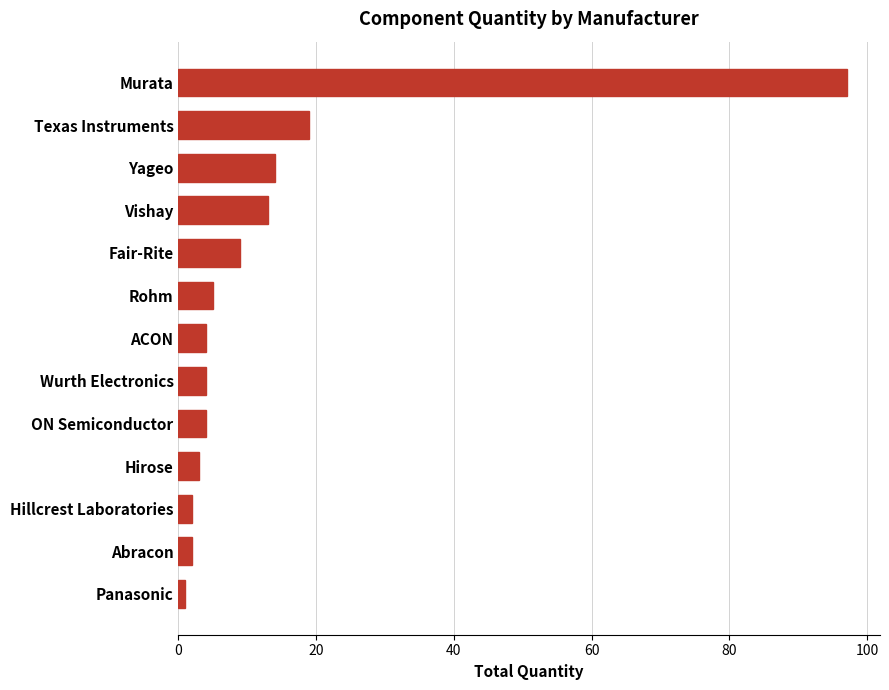

What is the approximate value at Vishay?

13